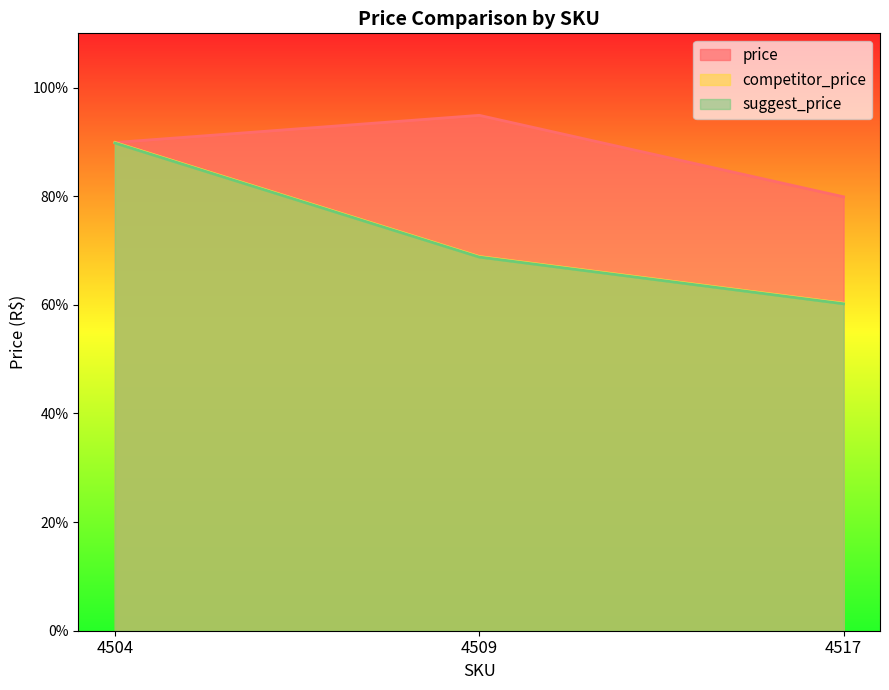

At how many categories does at least one series exceed 89?

2